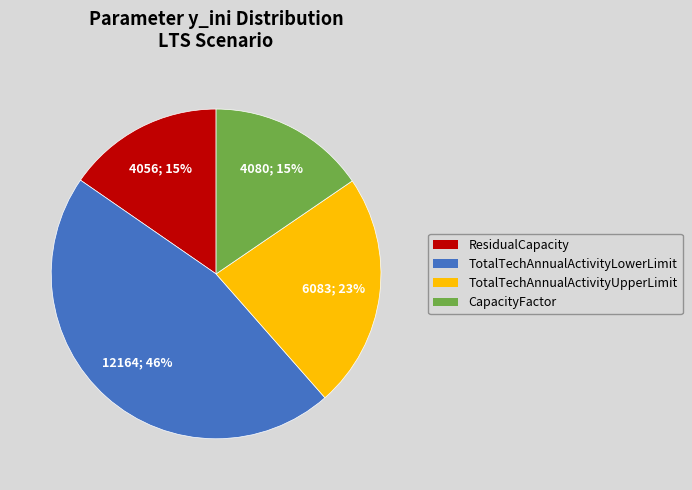

To the nearest percent, what is the difference between the largest and smallest slice percentages?

31%